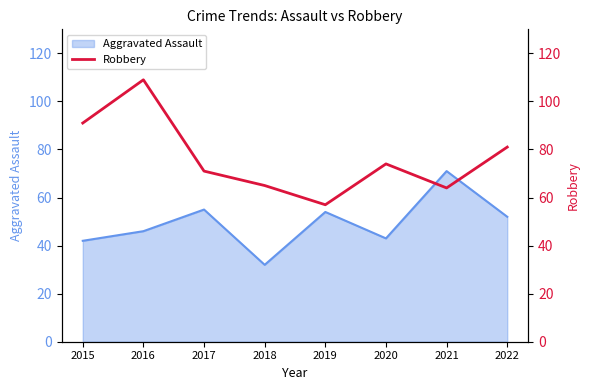

The Aggravated Assault series shows 84 at 2019. True or false?

False